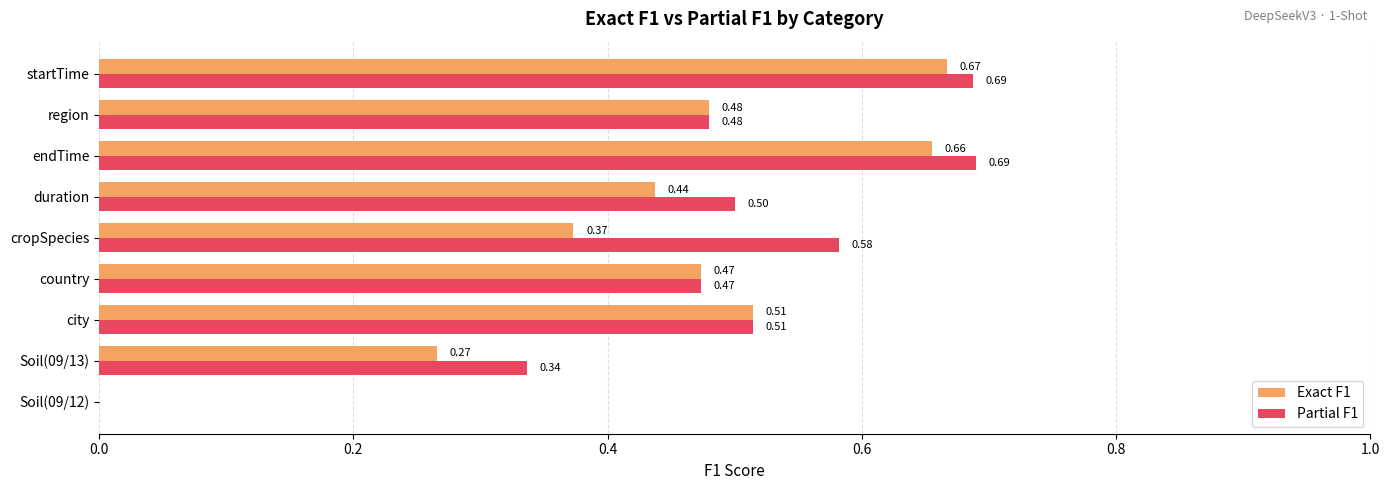

Which series has the largest total across all categories?

Partial F1